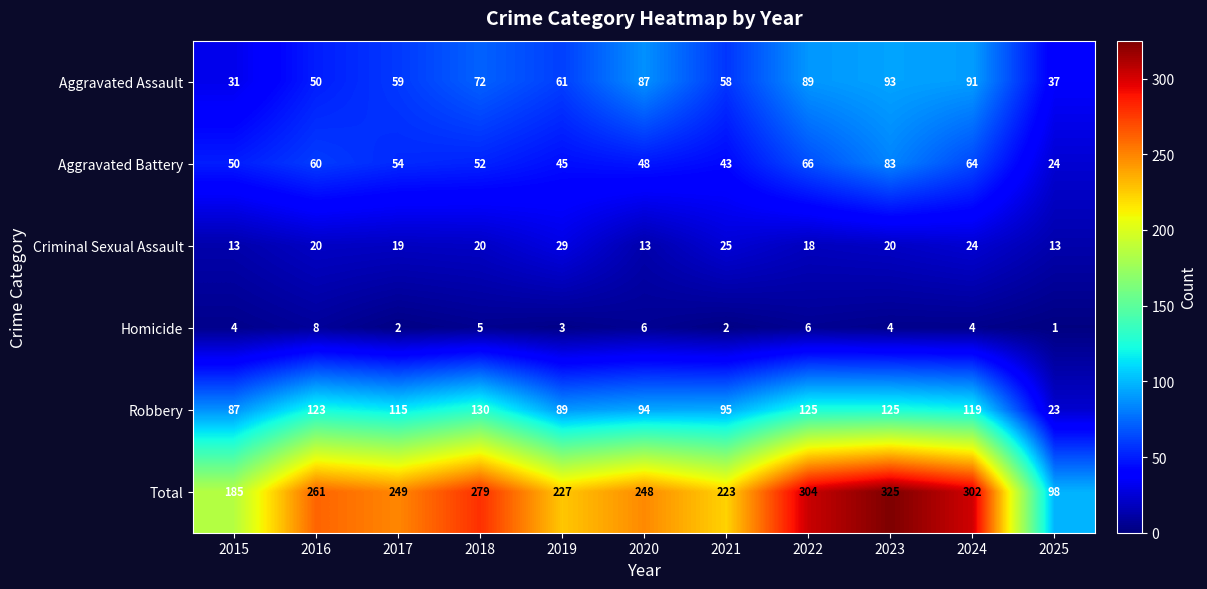

How many data points does each series have?

11